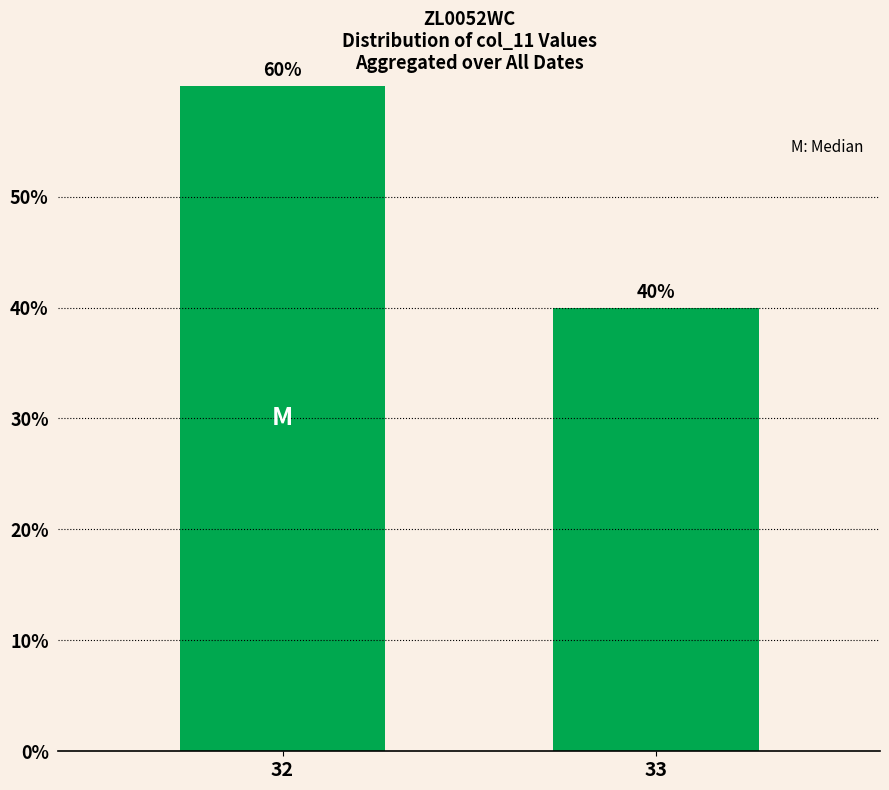

List the labels in order of value, smallest first.

33, 32